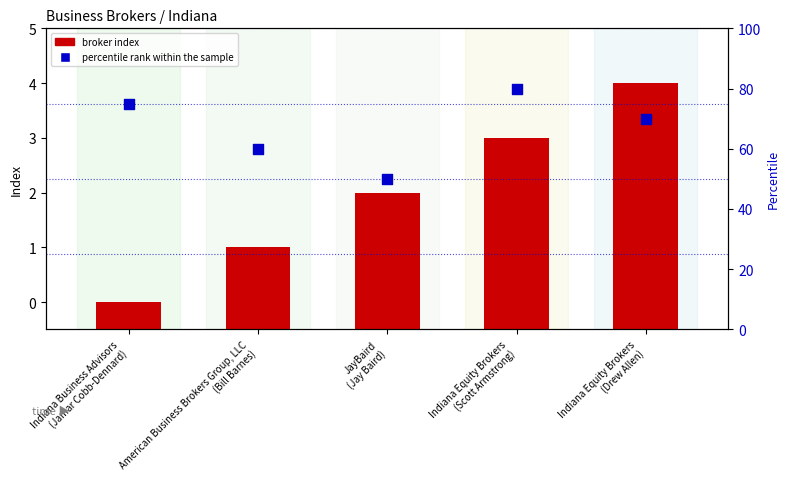

Which series reaches the maximum Y coordinate?

percentile rank within the sample